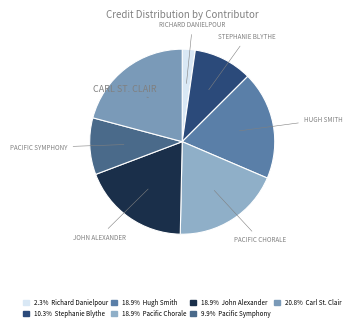

Rank the categories by value from lowest to highest.

Richard Danielpour, Pacific Symphony, Stephanie Blythe, Hugh Smith, Pacific Chorale, John Alexander, Carl St. Clair